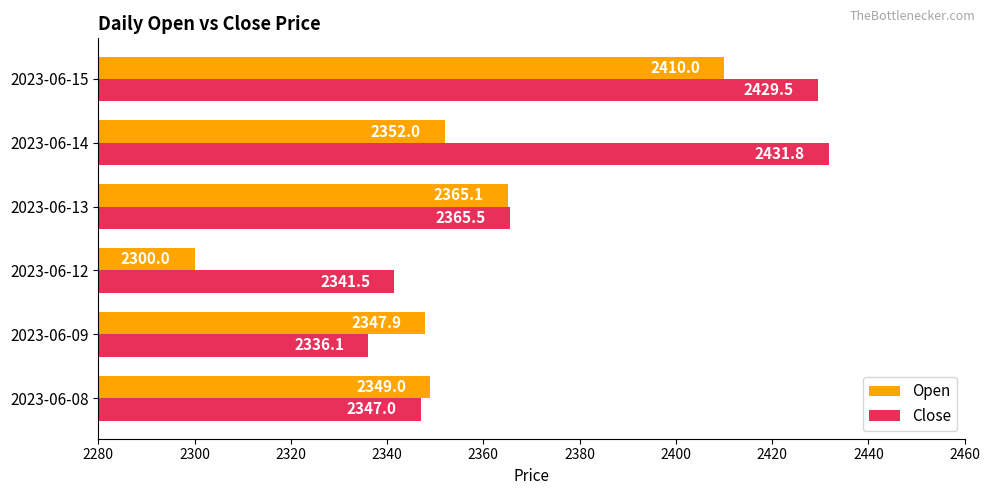

What is the sum of all Close values?

14251.4